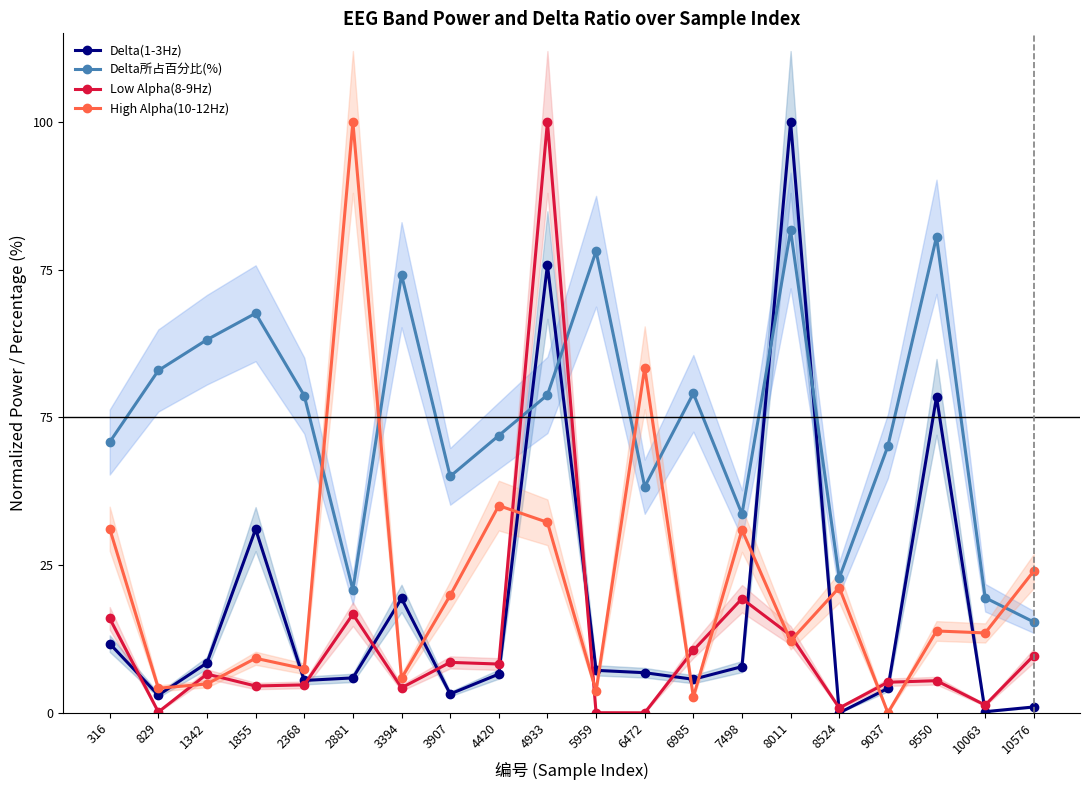

What is the difference between the highest and lowest values at 10063?

19.3